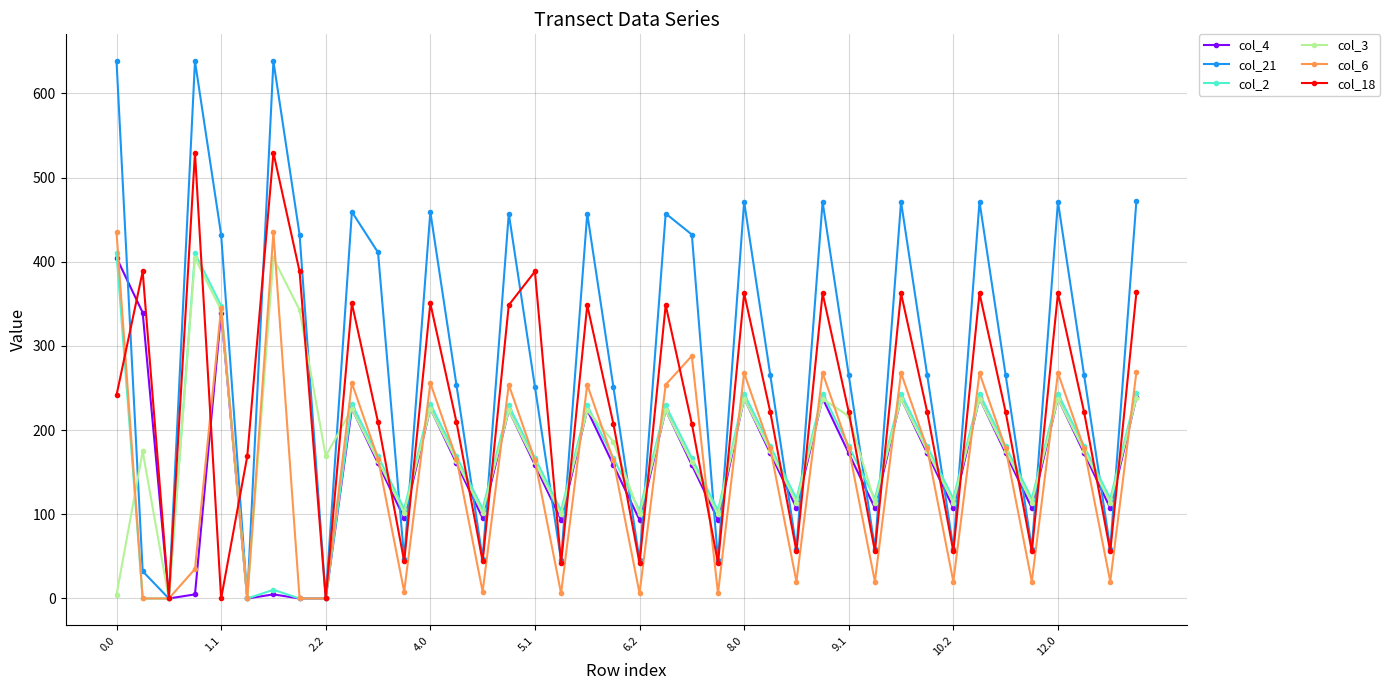

What is the maximum value for col_18?

529.6